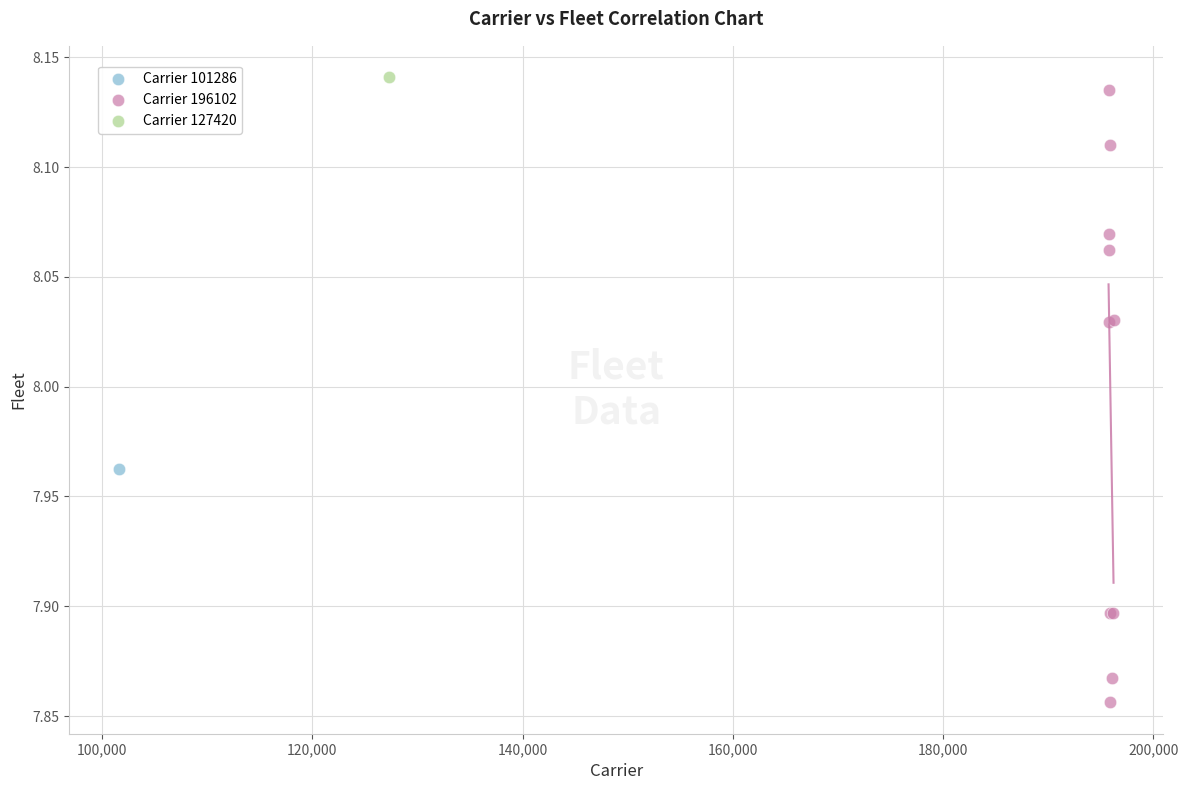

What are all the series names shown in the legend?

Carrier 101286, Carrier 196102, Carrier 127420